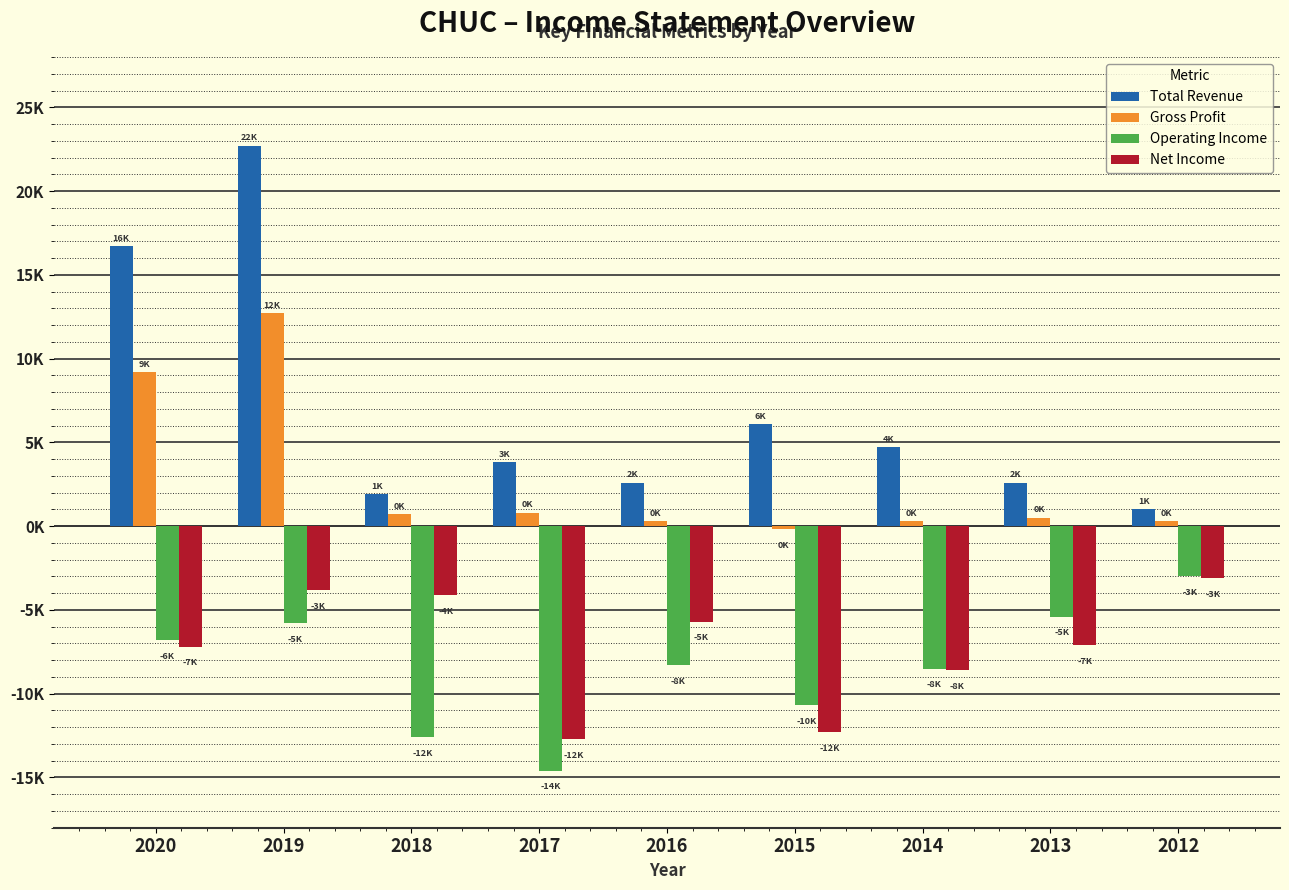

Between 2012 and 2014, which is larger?

2014